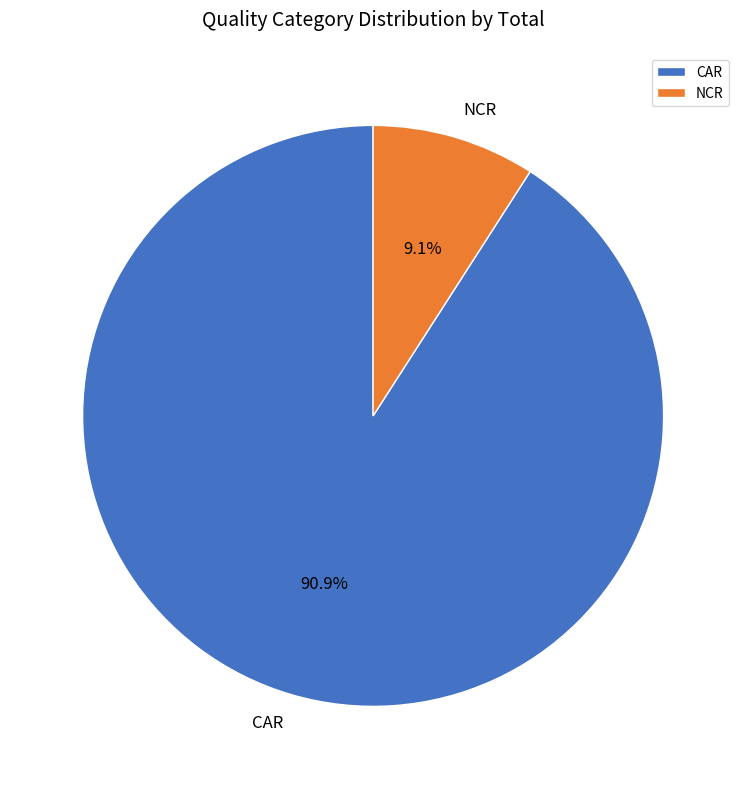

To the nearest percent, what is the difference between the largest and smallest slice percentages?

82%